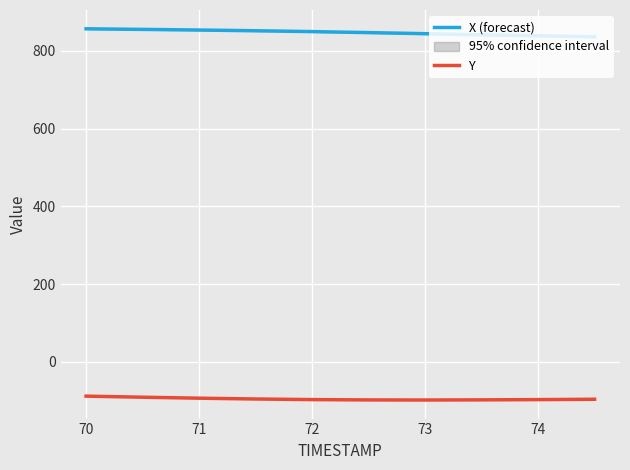

True or false: Y and X (forecast) cross at least once.

False